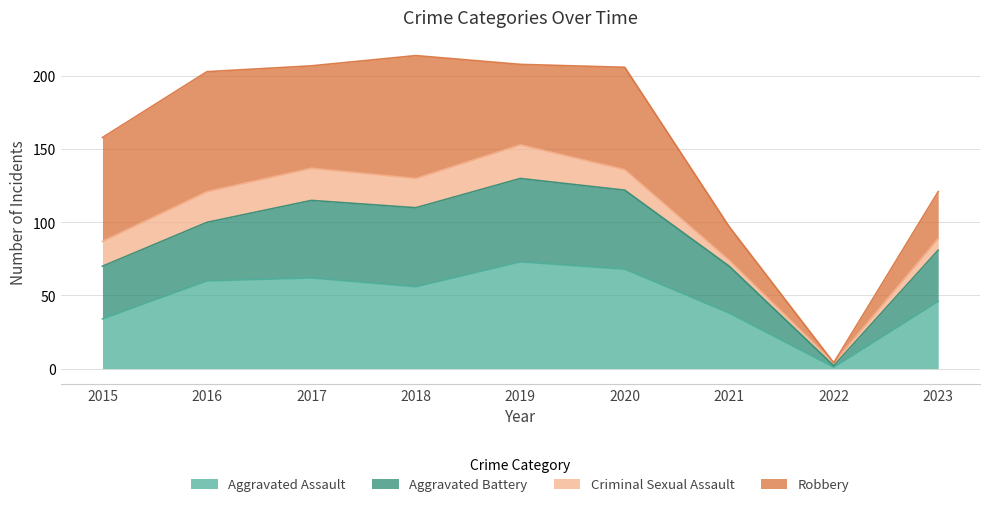

At which label does Aggravated Assault reach its peak?

2019